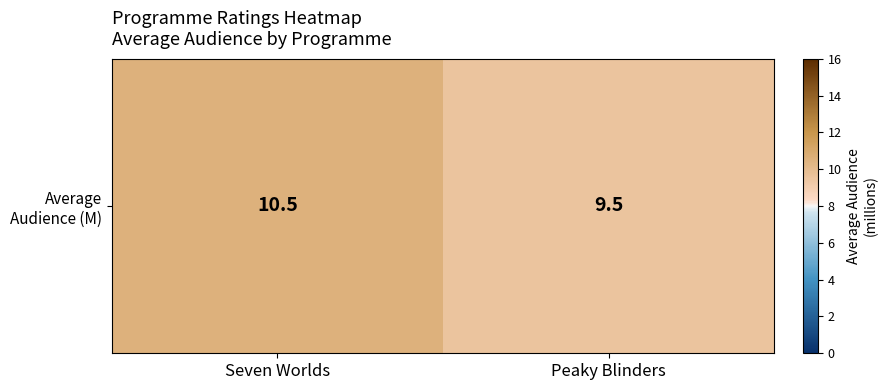

How many values are below 10?

1